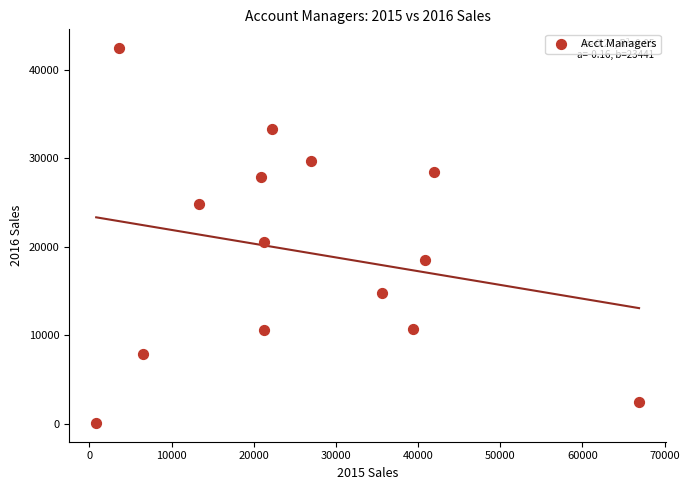

What is the range of Y values (max minus min)?

42333.8